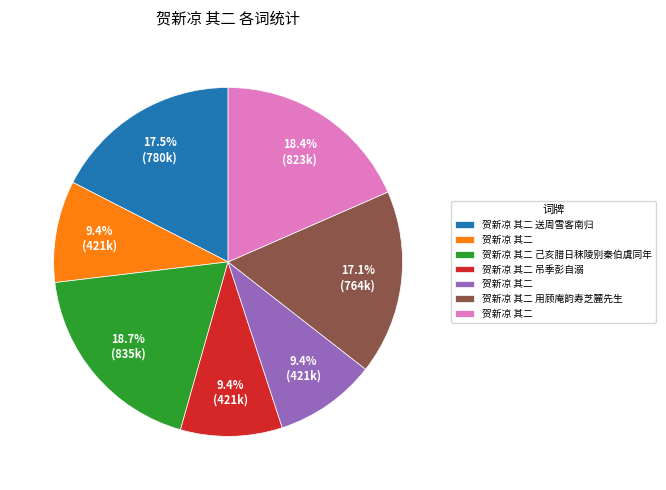

How many slices are in this pie chart?

7